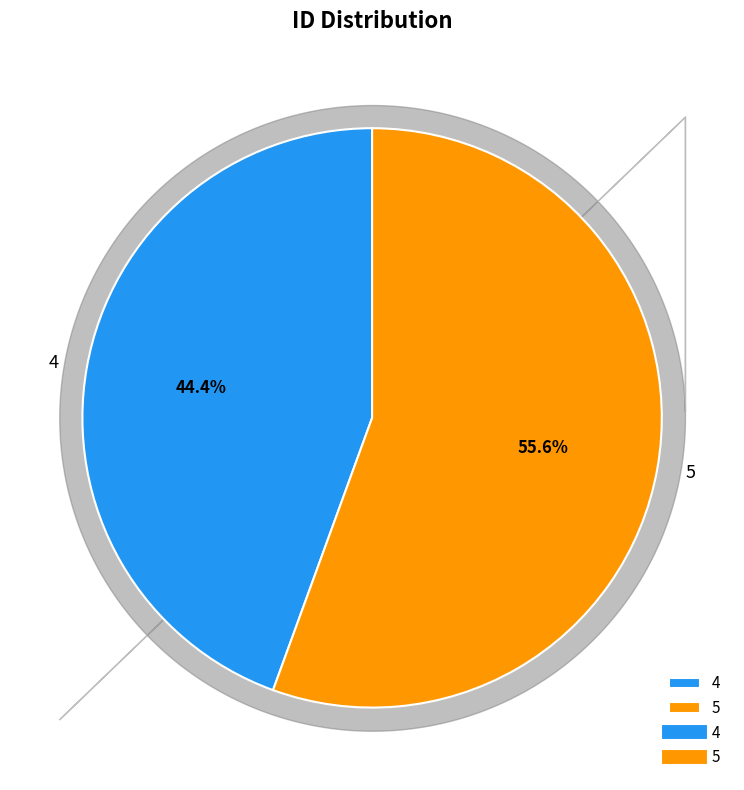

Rank the categories by value from highest to lowest.

5, 4